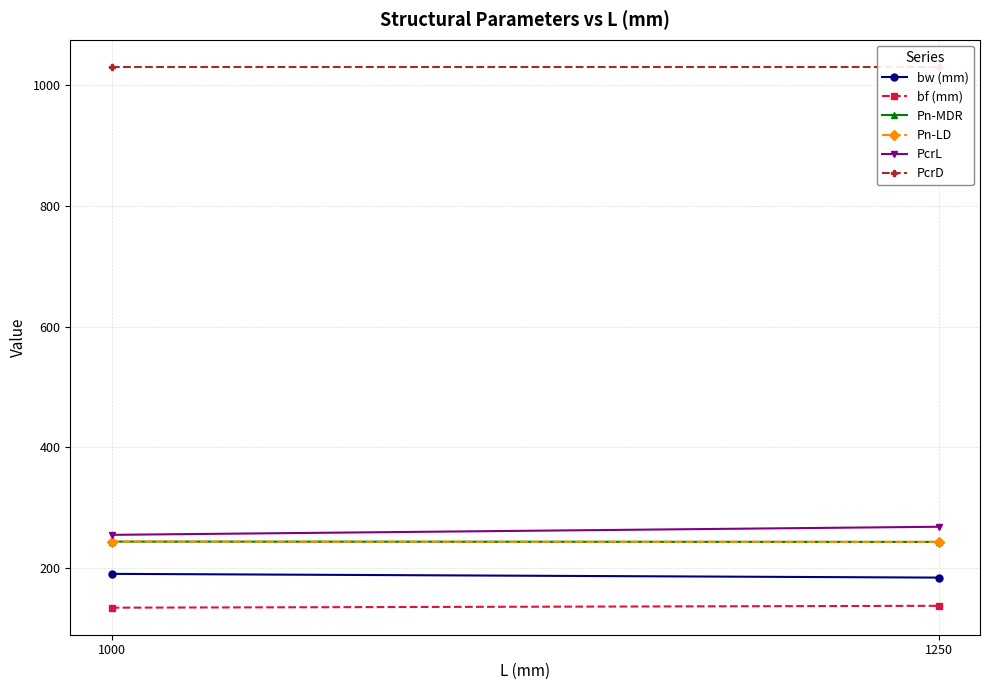

At which label does bf (mm) first exceed 137?

1250